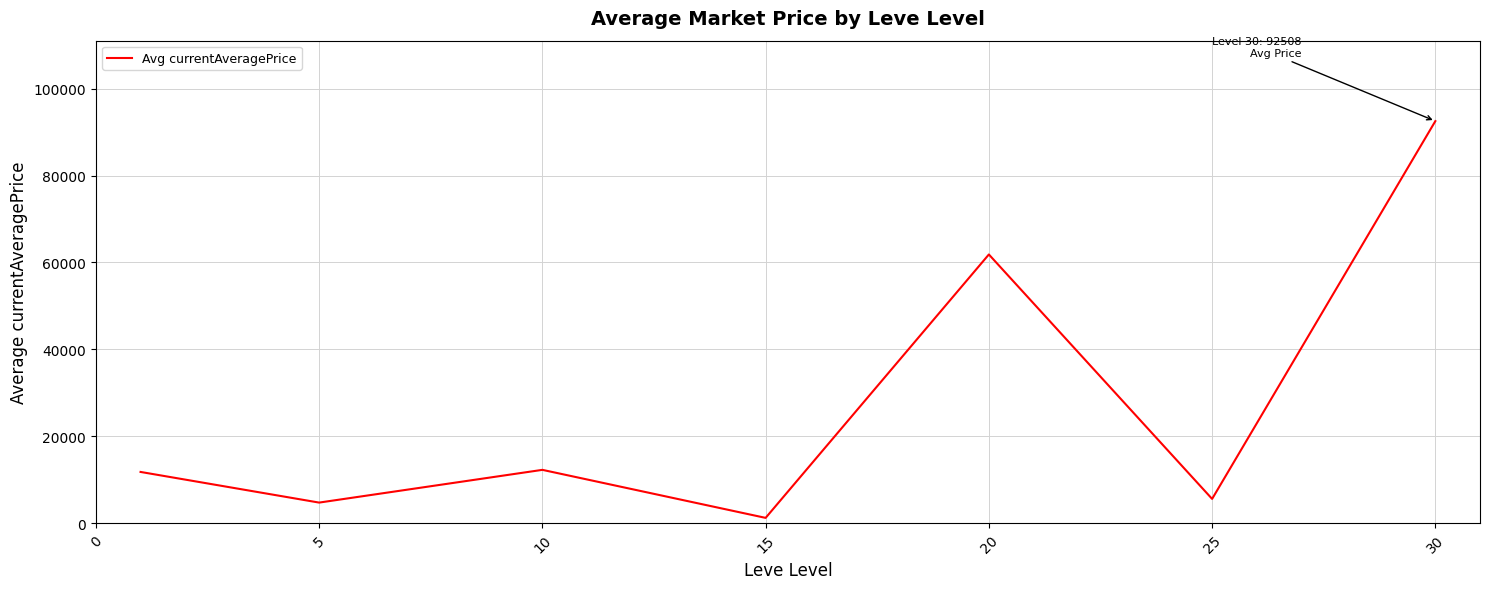

What is the greatest value displayed?

92508.0